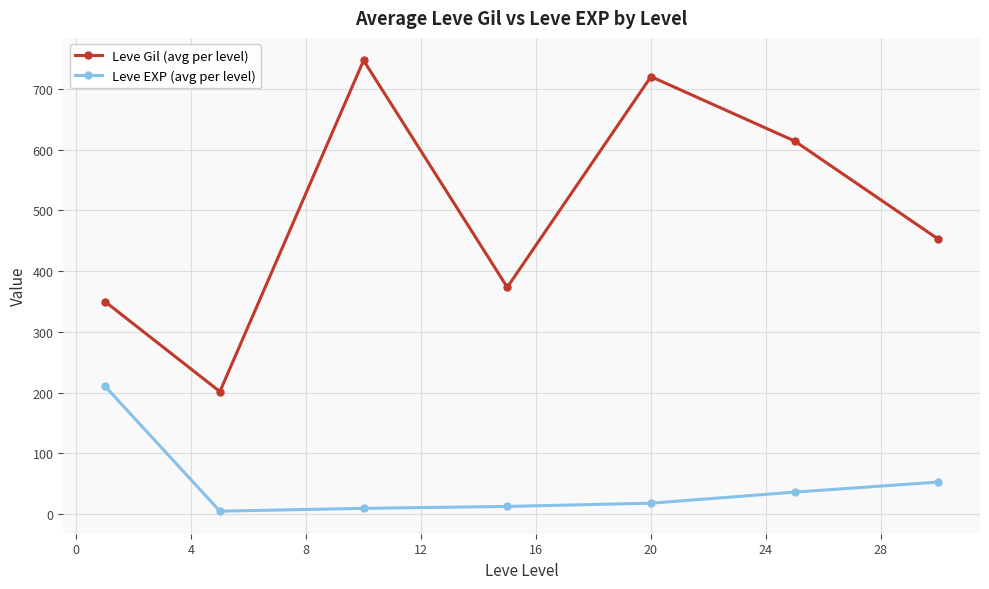

Which series has the largest range (max minus min)?

Leve Gil (avg per level)